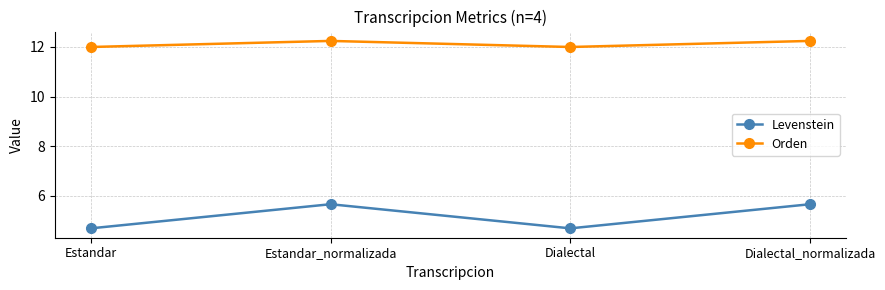

What is the value of the Orden point at the 3rd from the left?

12.0